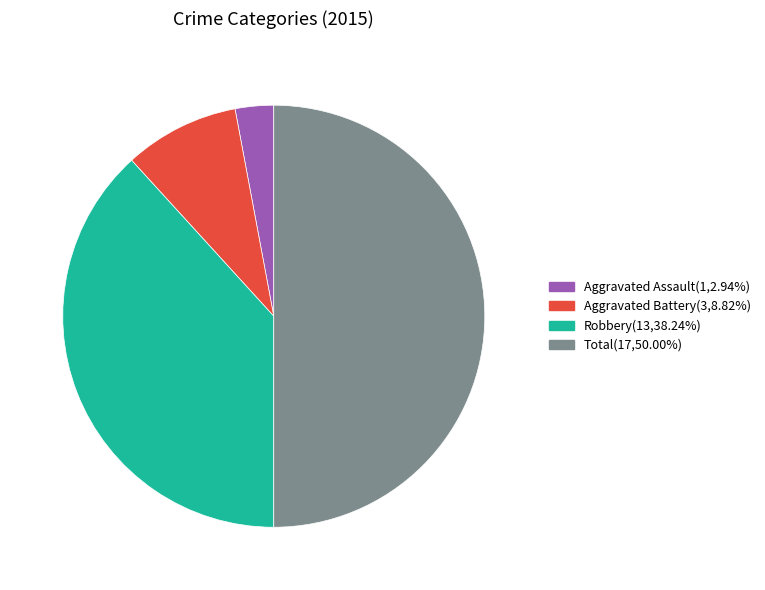

What is the ratio of the value at Robbery to the value at Aggravated Battery?

4.3